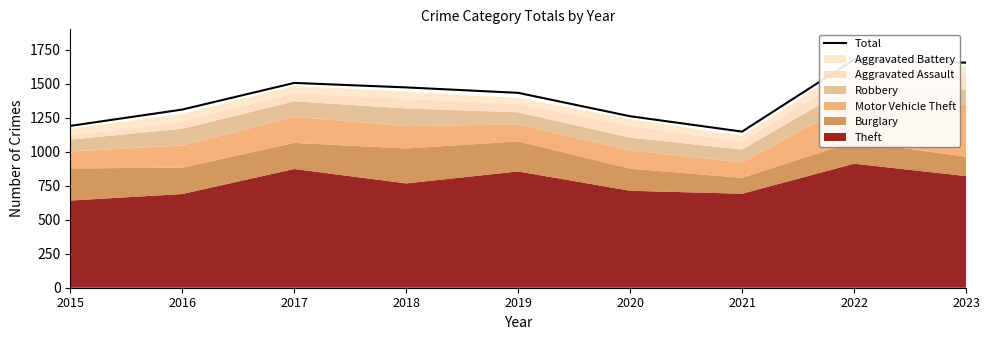

Does the chart display data point markers on the line(s)?

No